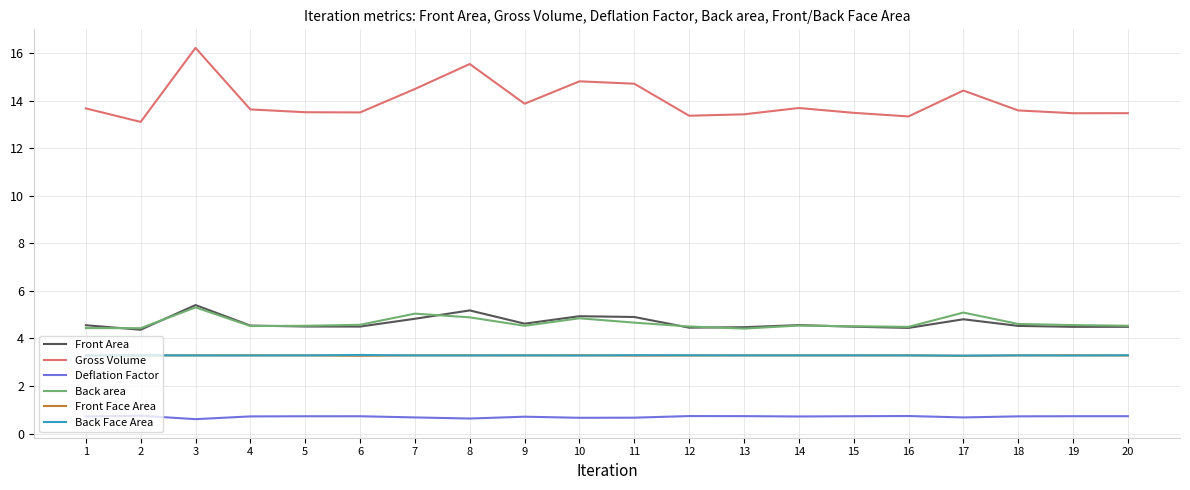

True or false: Front Area has a value of 2.5 at 15.

False